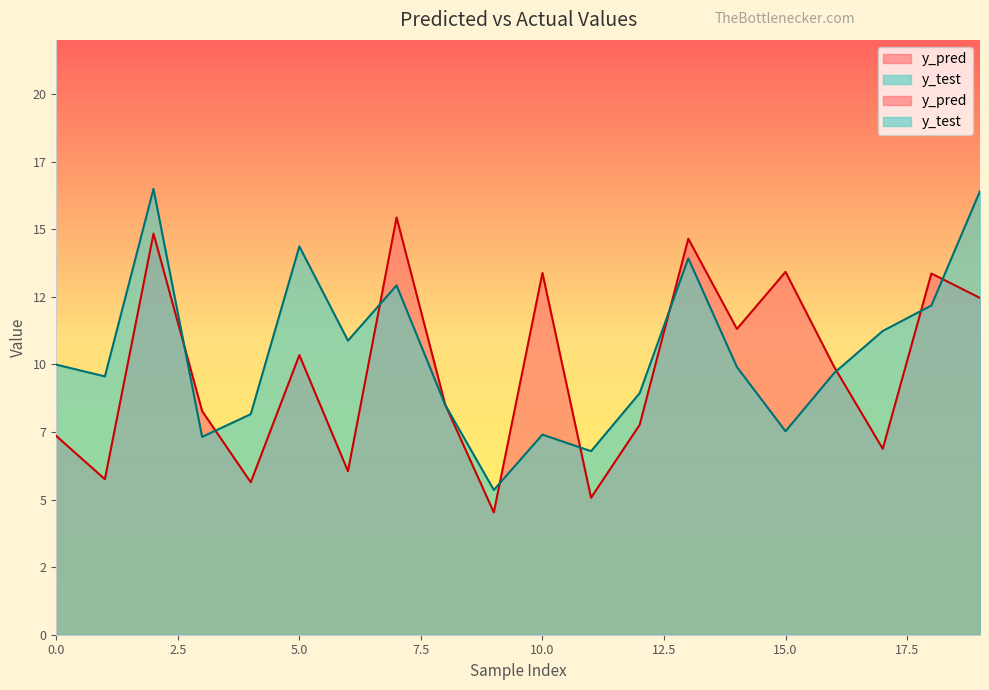

Is it true that y_pred equals 10.2 at 17?

False